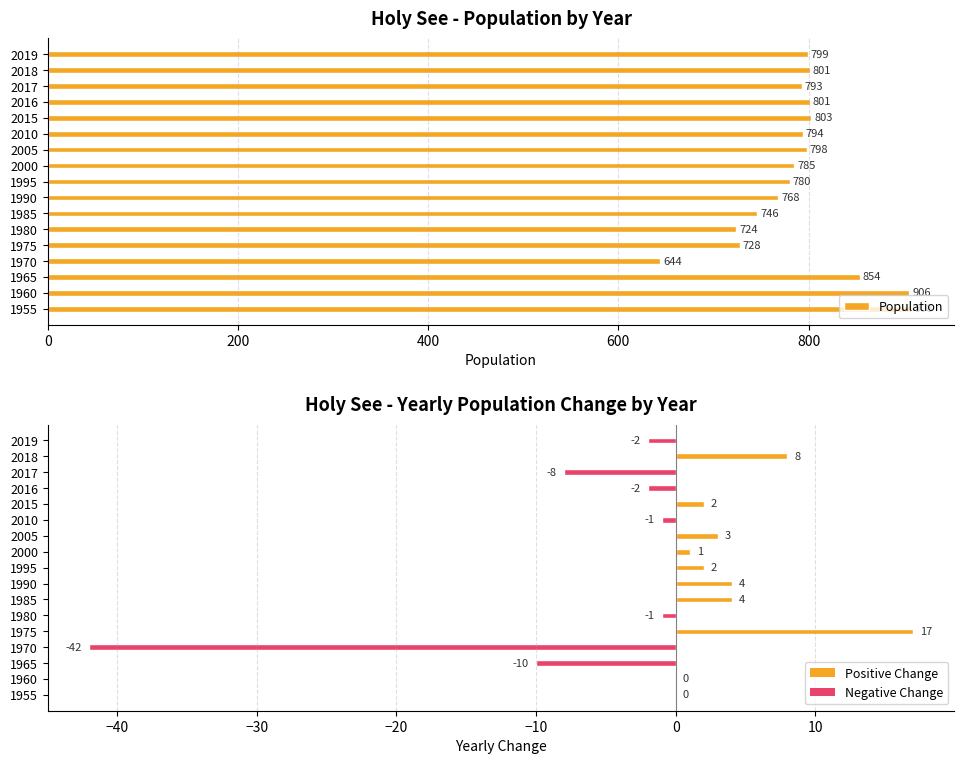

What is the highest value of the Yearly Change series?

17